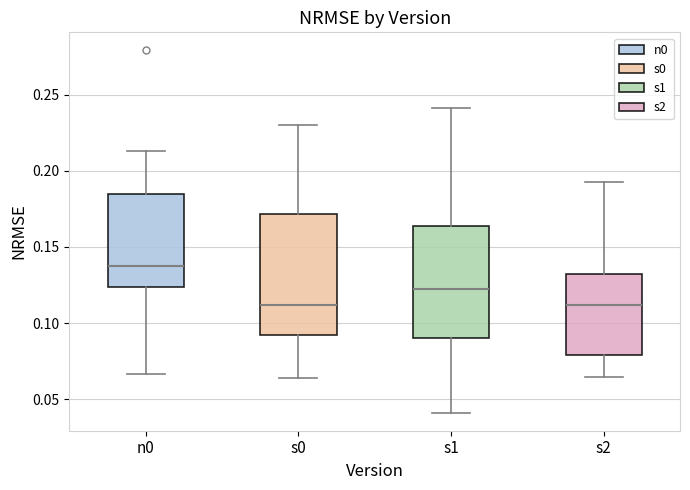

Reading left to right, read every box against the y-axis: the position of its median line, the range the box covers, and the ends of its whiskers. The values are not printed on the chart, so give them approximately, as read against the axis.

n0: median 0.140, box 0.125 to 0.185, whiskers 0.065 to 0.215
s0: median 0.110, box 0.090 to 0.170, whiskers 0.065 to 0.230
s1: median 0.120, box 0.090 to 0.165, whiskers 0.040 to 0.240
s2: median 0.110, box 0.080 to 0.130, whiskers 0.065 to 0.195